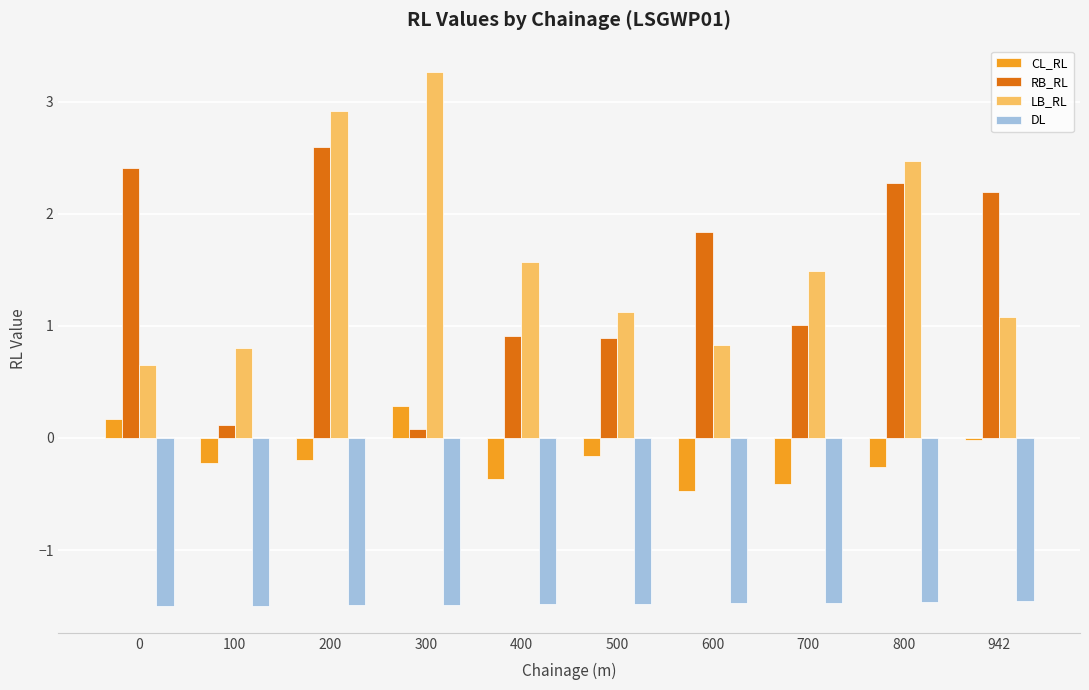

Does the chart contain stacked bars?

No